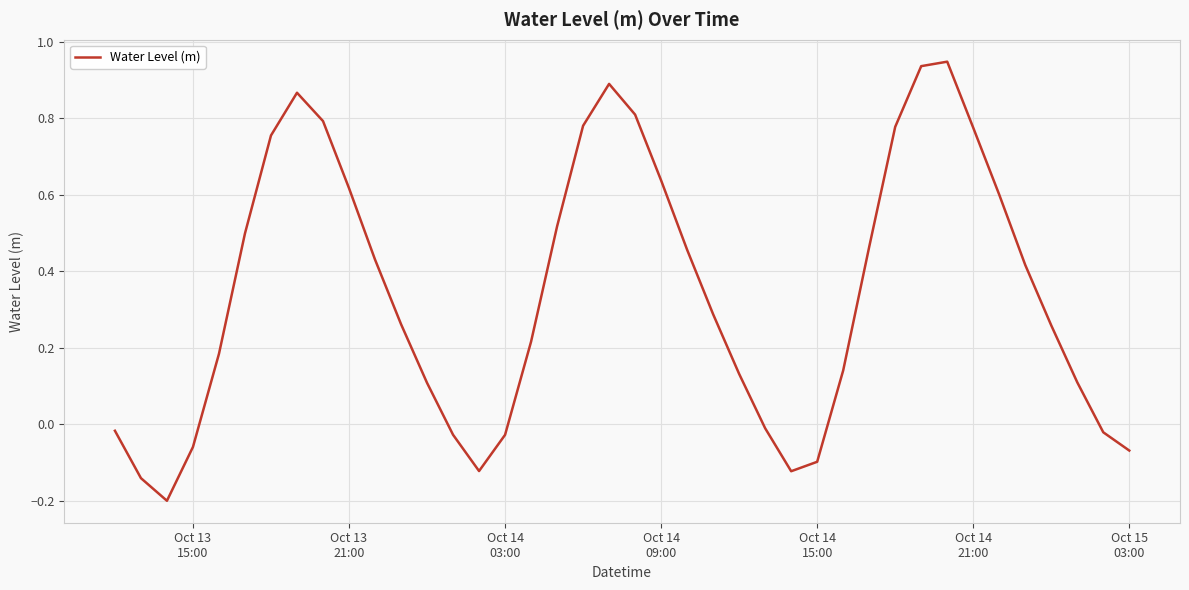

What is the difference between the maximum and minimum values?

1.1